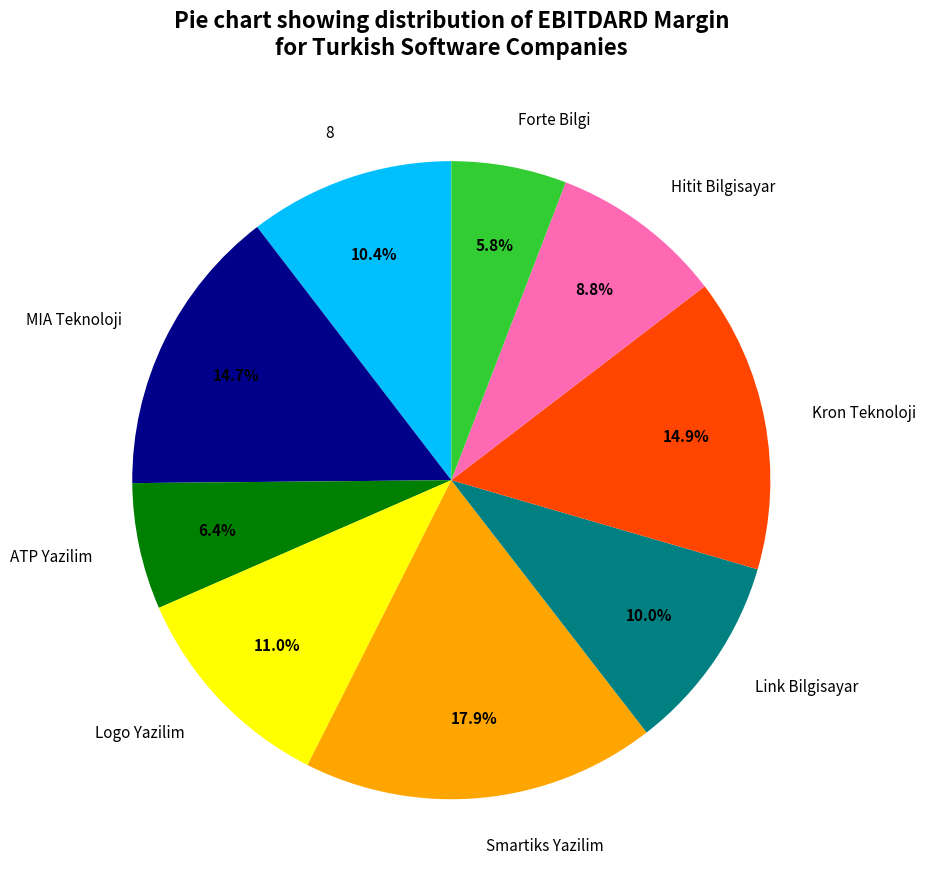

Which slice is the largest?

Smartiks Yazilim